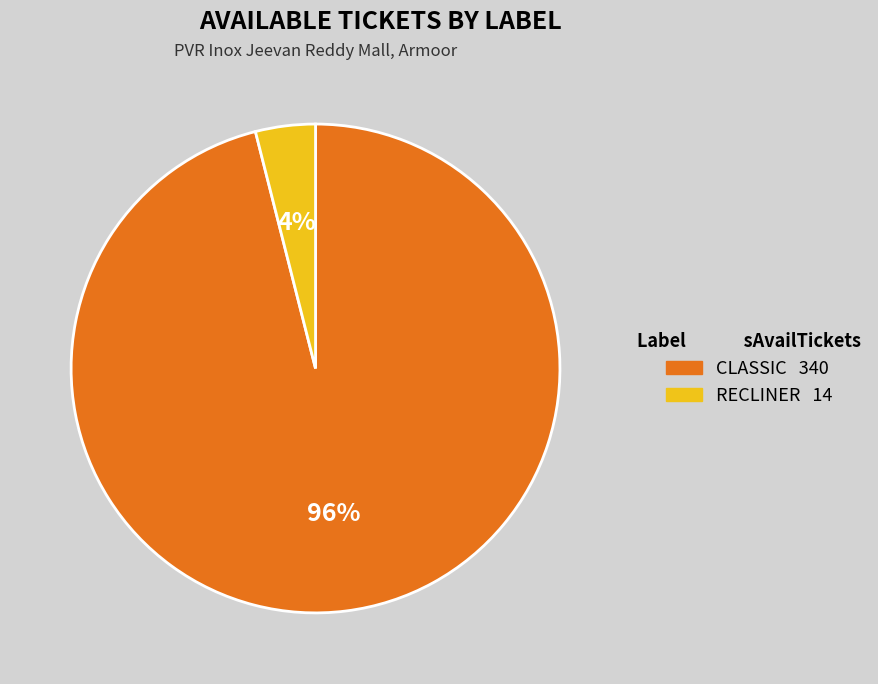

To the nearest percent, what is the combined percentage of CLASSIC and RECLINER?

100%